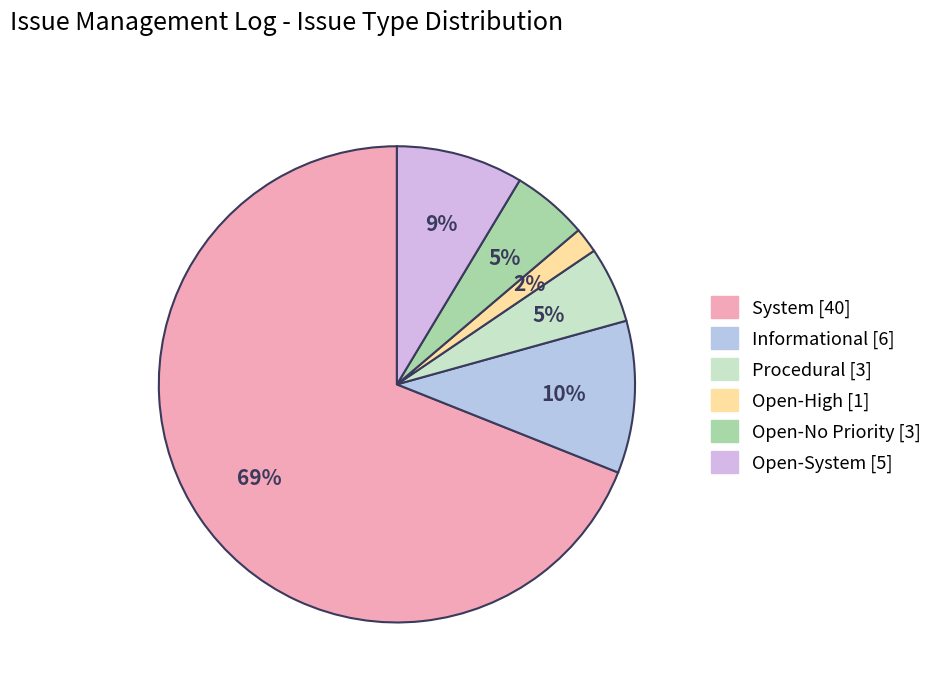

To the nearest percent, what is the combined percentage of Open-High and System?

71%